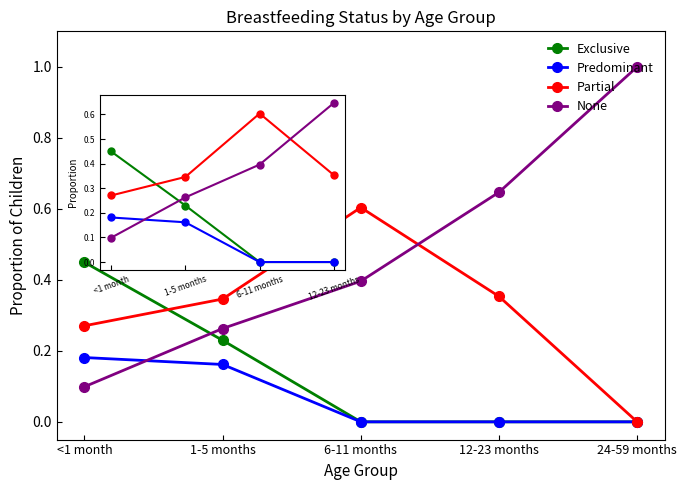

What is the difference between the highest and lowest values at 12-23 months?

0.6